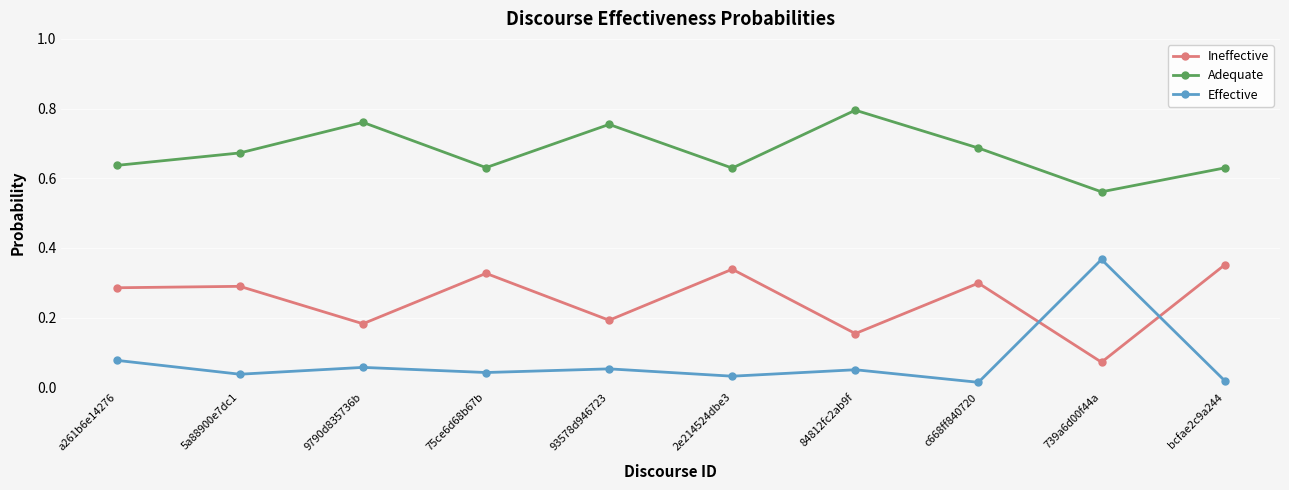

List the series in order of their overall mean, highest first.

Adequate, Ineffective, Effective